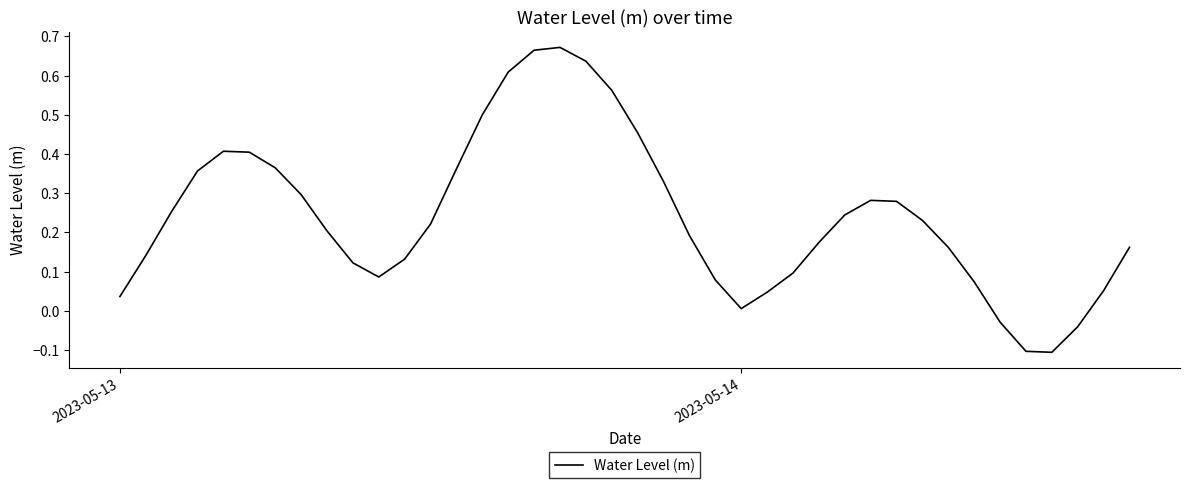

What is the difference between the maximum and minimum values?

0.8